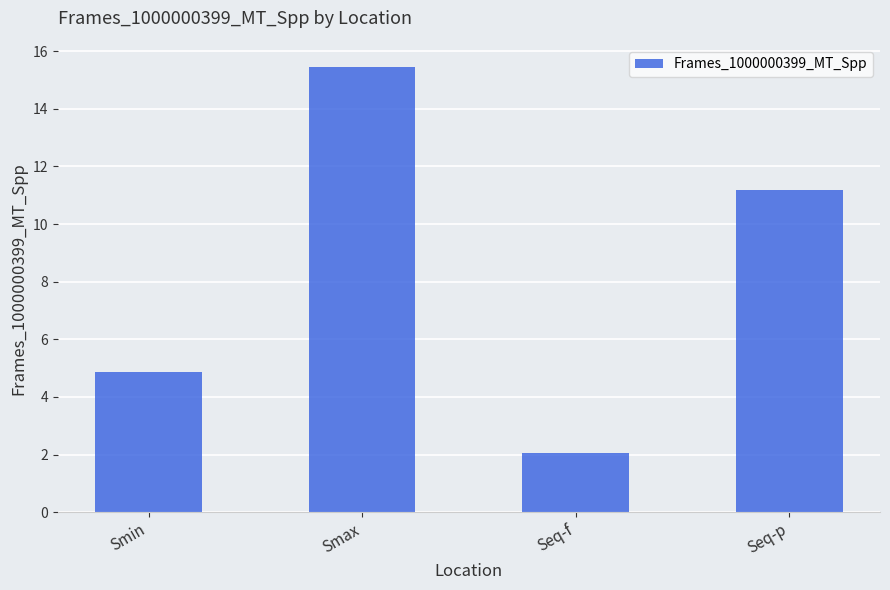

What position from the right is Smax?

3